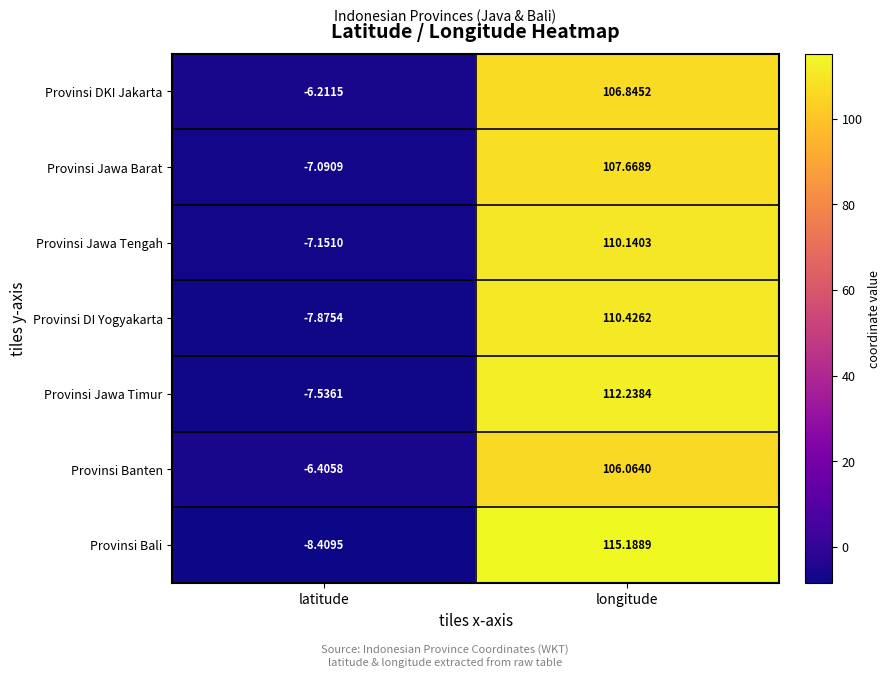

Count the number of data series in this chart.

7